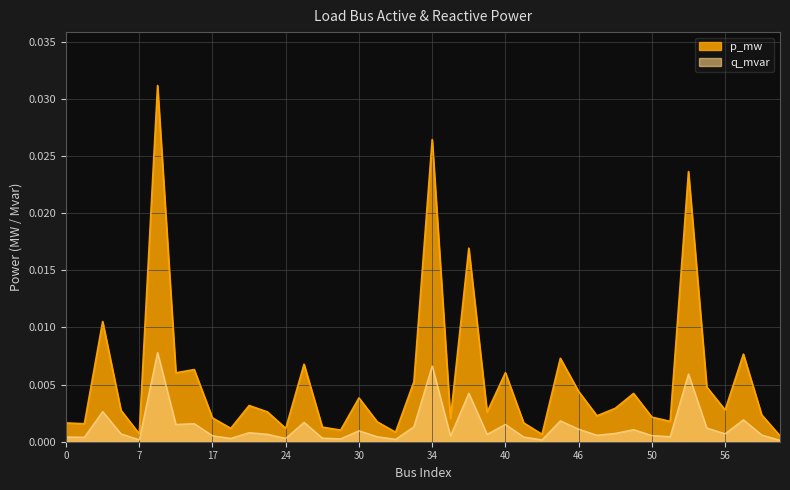

What are all the series names shown in the legend?

p_mw, q_mvar